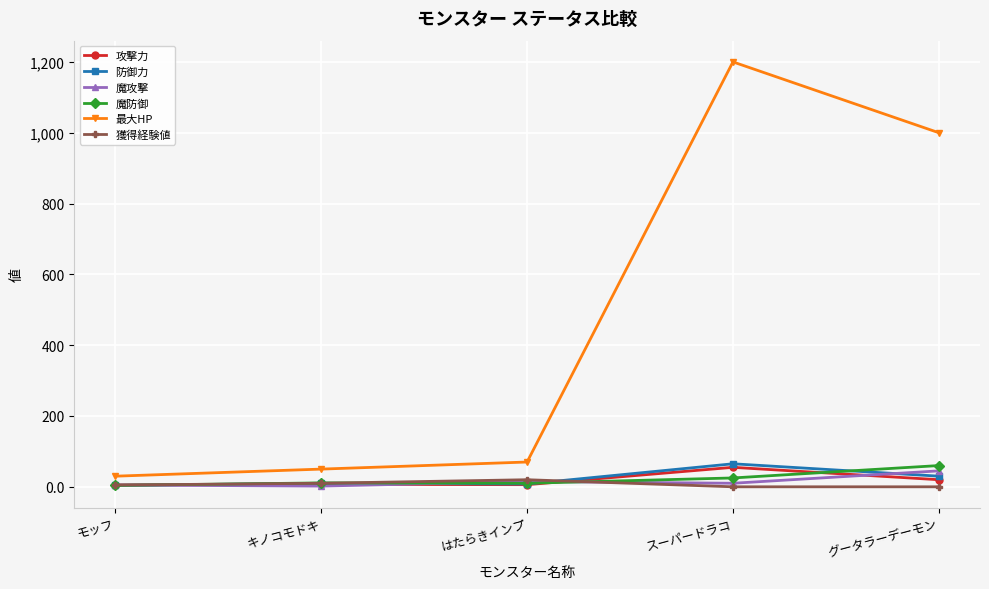

What position from the left is はたらきインプ?

3